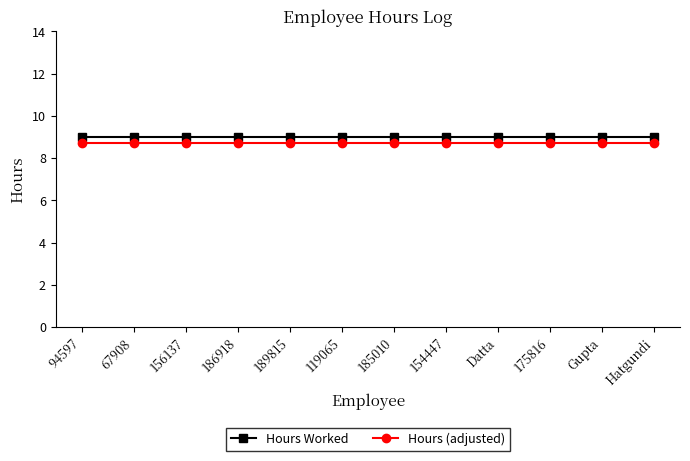

Reading left to right, what are all the values shown in this chart?

Hours Worked: 94597=9.0	67908=9.0	156137=9.0	186918=9.0	189815=9.0	119065=9.0	185010=9.0	154447=9.0	Datta=9.0	175816=9.0	Gupta=9.0	Hatgundi=9.0
Hours (adjusted): 94597=8.7	67908=8.7	156137=8.7	186918=8.7	189815=8.7	119065=8.7	185010=8.7	154447=8.7	Datta=8.7	175816=8.7	Gupta=8.7	Hatgundi=8.7